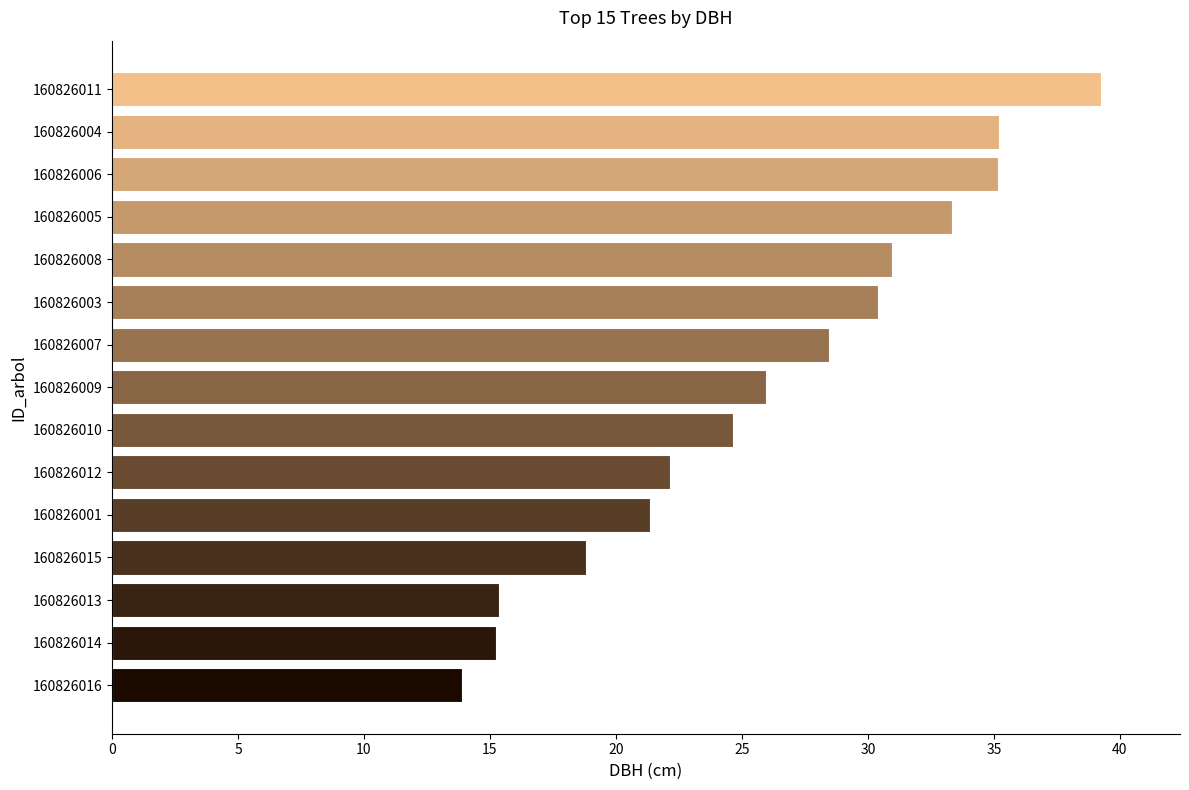

What is the change in value from 160826013 to 160826012?

+6.8